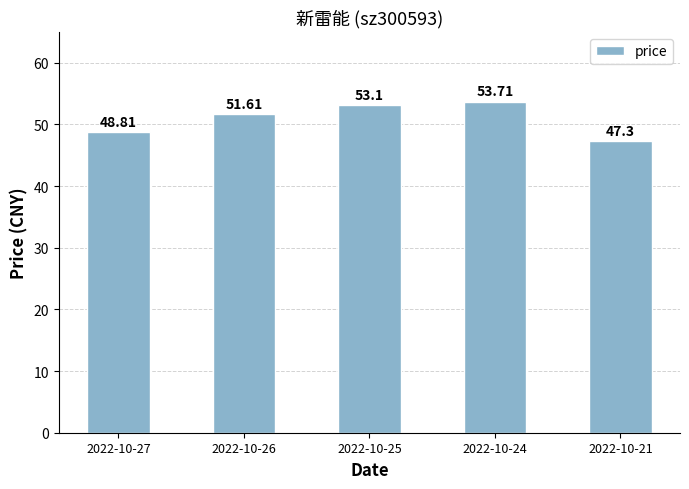

What is the maximum value shown in the chart?

53.7